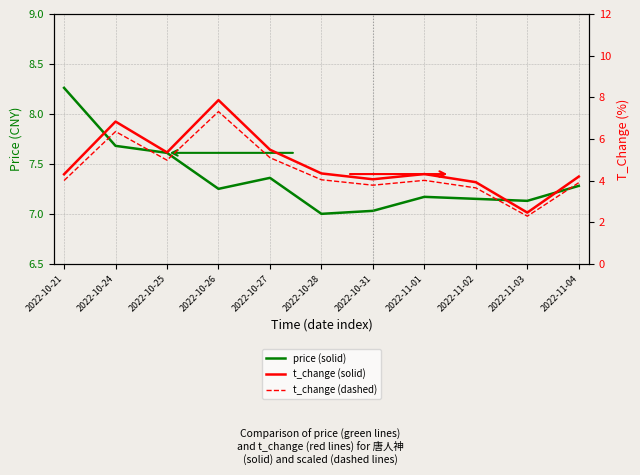

What are all the series names shown in the legend?

price (solid), t_change (solid), t_change (dashed)